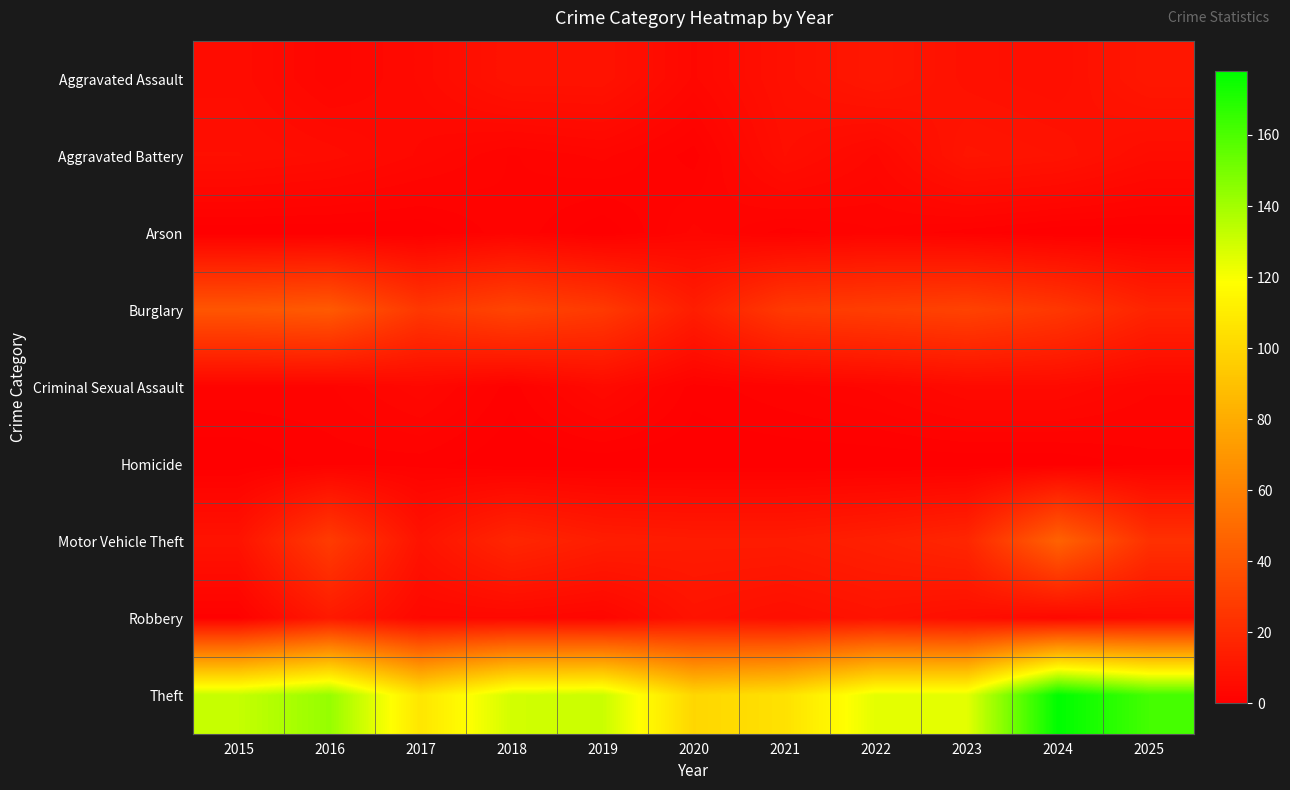

What is the maximum value shown in the chart?

178